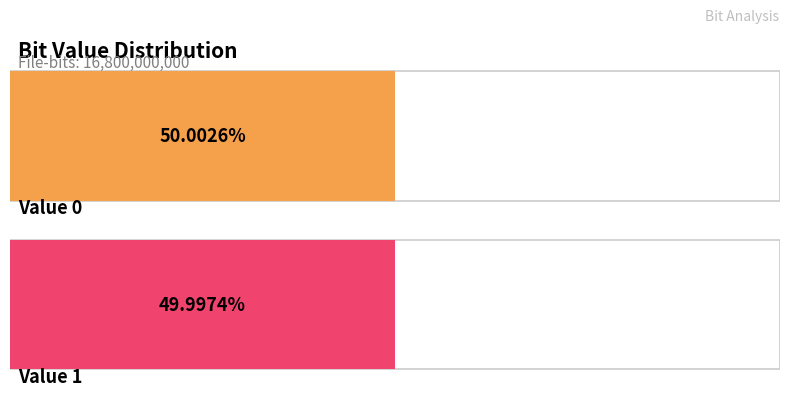

The value of Occurrences at 1 is 8399554924.0. True or false?

True